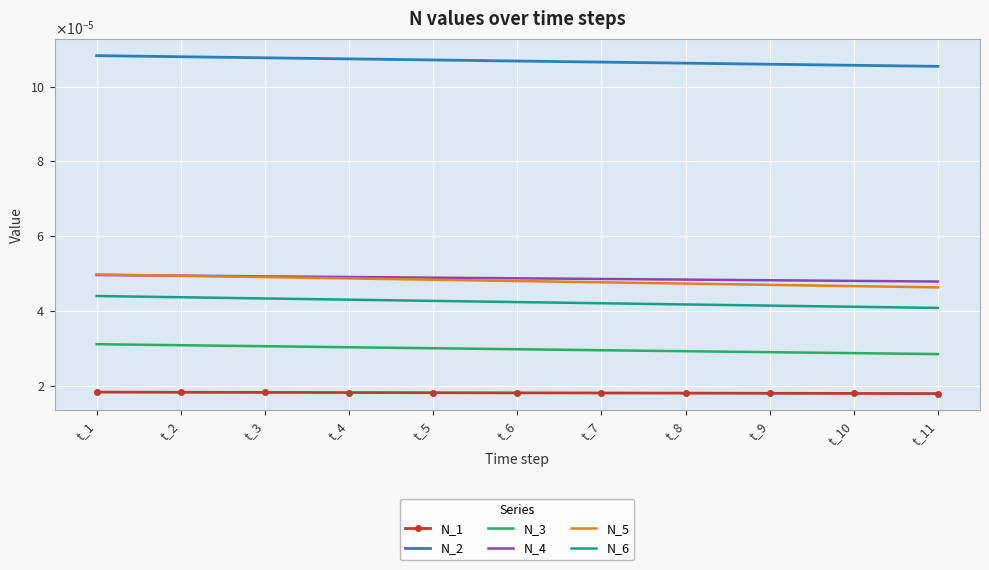

Where is N_3 nearest to the value 0?

t_11